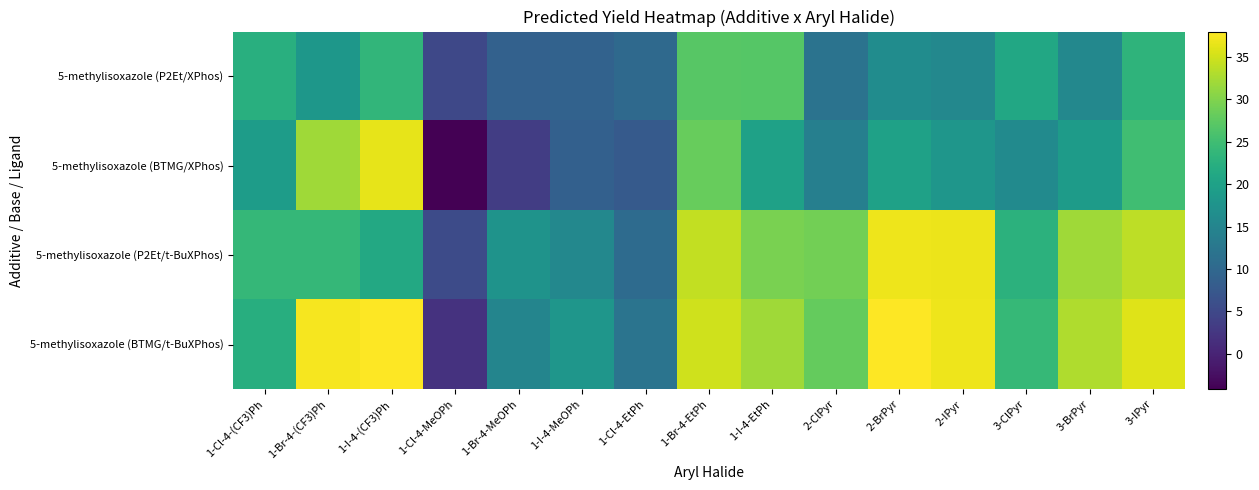

How many series are shown in this chart?

4